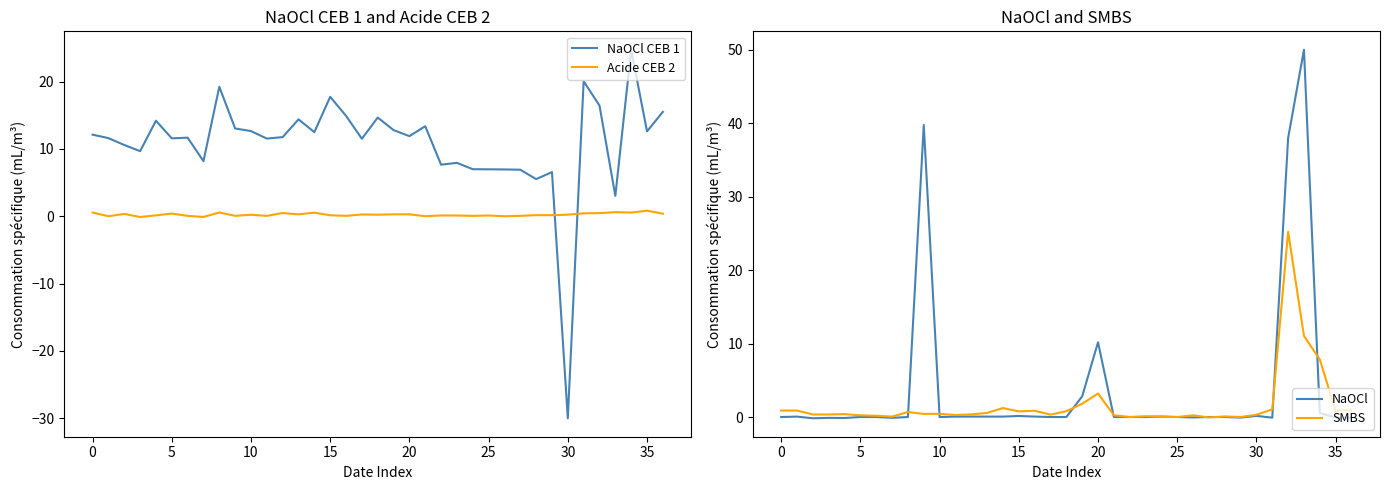

How many positive values does the NaOCl series have?

15